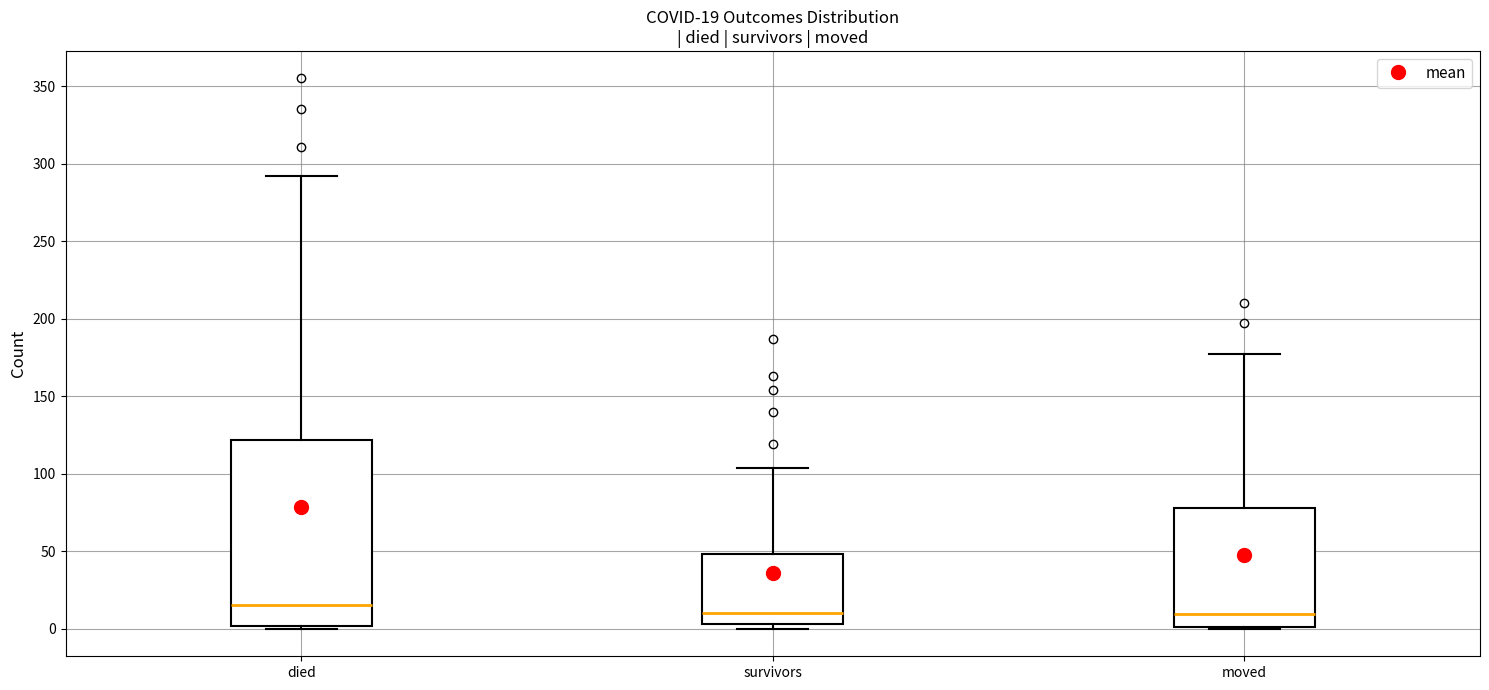

Which box is the tallest, from its lower edge to its upper edge?

died